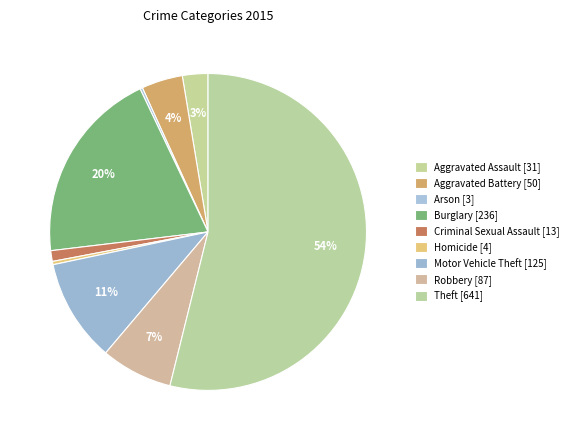

Count the number of slices in the pie.

9